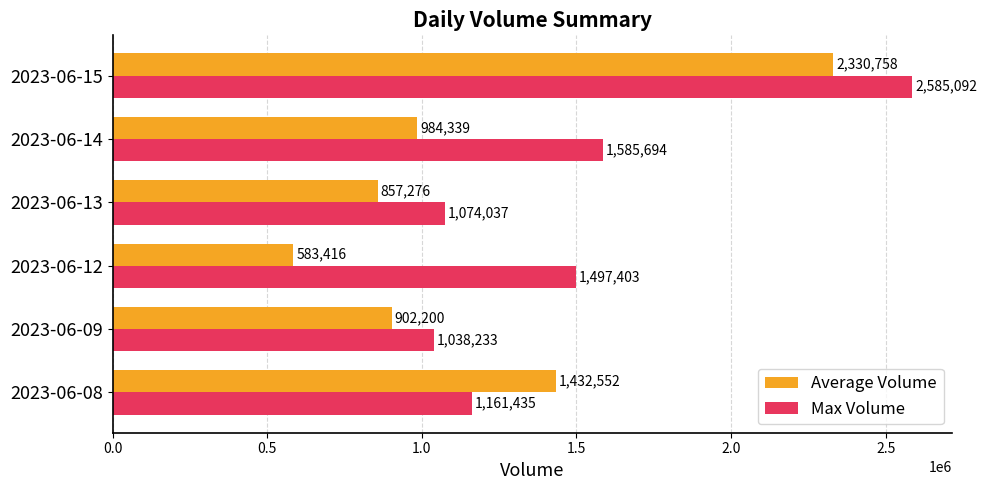

Between 2023-06-09 and 2023-06-12, which series saw the biggest shift?

Max Volume